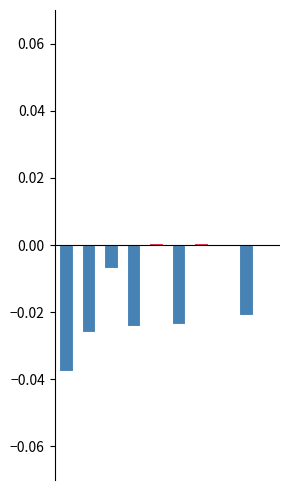

The value of negative at 2 is -0.0. True or false?

False